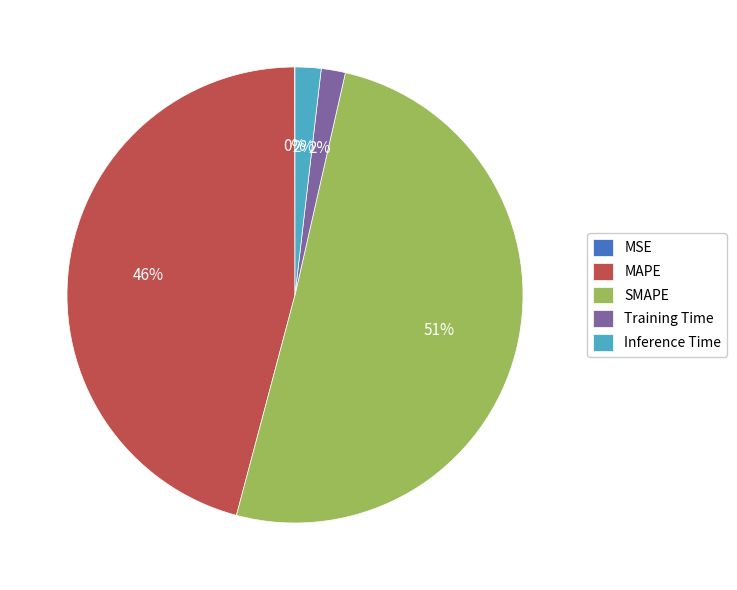

What is the majority slice?

SMAPE